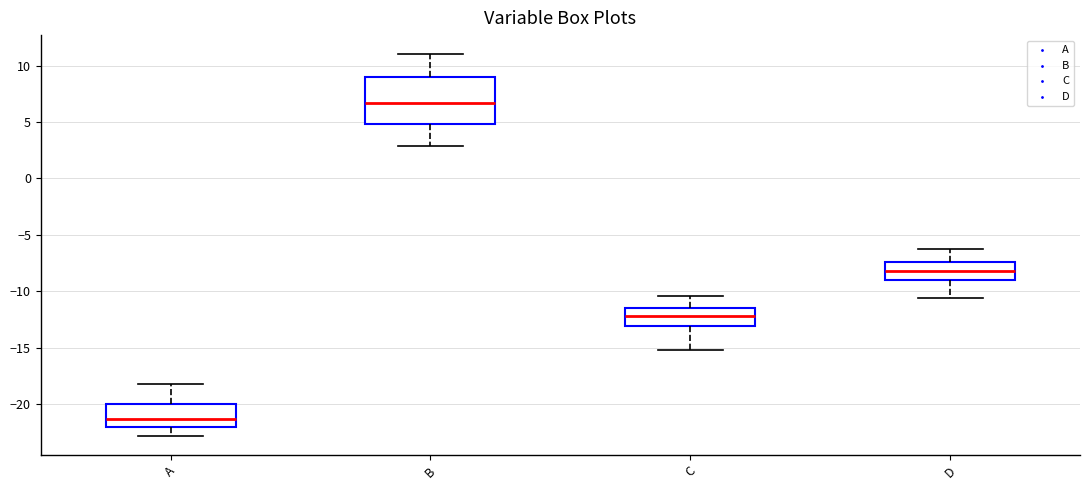

Reading left to right, transcribe this box plot: for each box, give where its median line is, the range the box spans, and where its two whiskers end, as read against the y-axis. The values are not printed on the chart, so give them approximately, as read against the axis.

A: median -21.5, box -22.0 to -20.0, whiskers -23.0 to -18.0
B: median 6.5, box 5.0 to 9.0, whiskers 3.0 to 11.0
C: median -12.0, box -13.0 to -11.5, whiskers -15.0 to -10.5
D: median -8.0, box -9.0 to -7.5, whiskers -10.5 to -6.5